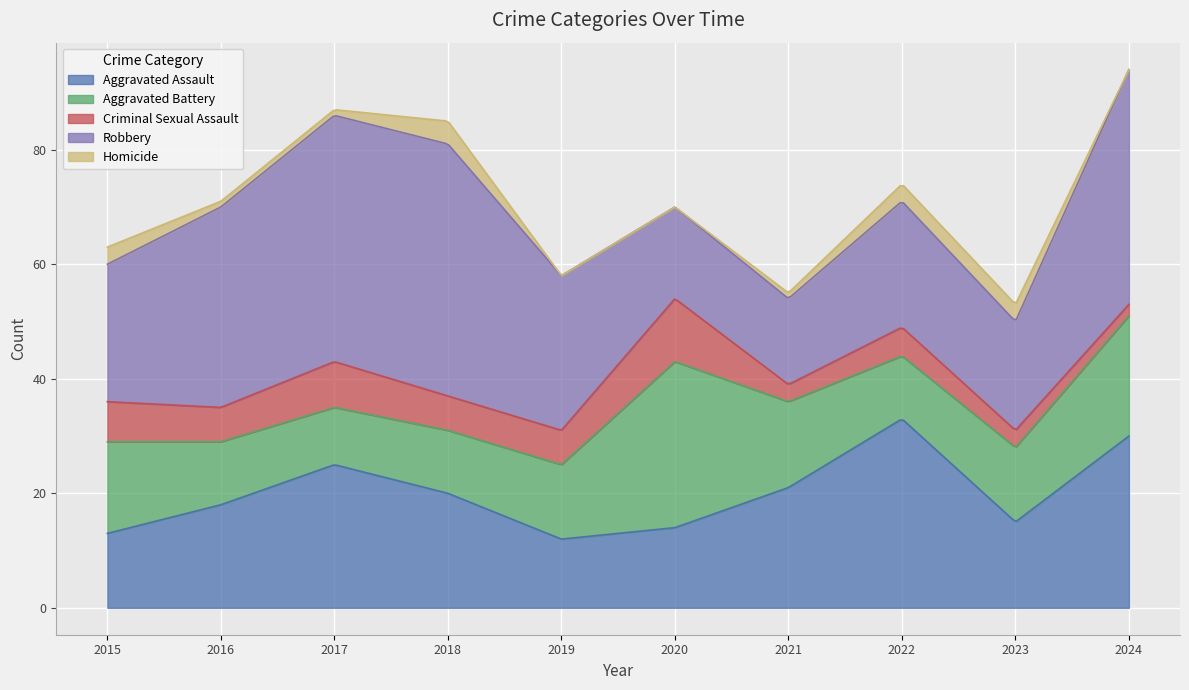

Reading right to left, extract all data points from this chart.

Aggravated Assault: 2024=30	2023=15	2022=33	2021=21	2020=14	2019=12	2018=20	2017=25	2016=18	2015=13
Aggravated Battery: 2024=21	2023=13	2022=11	2021=15	2020=29	2019=13	2018=11	2017=10	2016=11	2015=16
Criminal Sexual Assault: 2024=2	2023=3	2022=5	2021=3	2020=11	2019=6	2018=6	2017=8	2016=6	2015=7
Robbery: 2024=41	2023=19	2022=22	2021=15	2020=16	2019=27	2018=44	2017=43	2016=35	2015=24
Homicide: 2024=0	2023=3	2022=3	2021=1	2020=0	2019=0	2018=4	2017=1	2016=1	2015=3